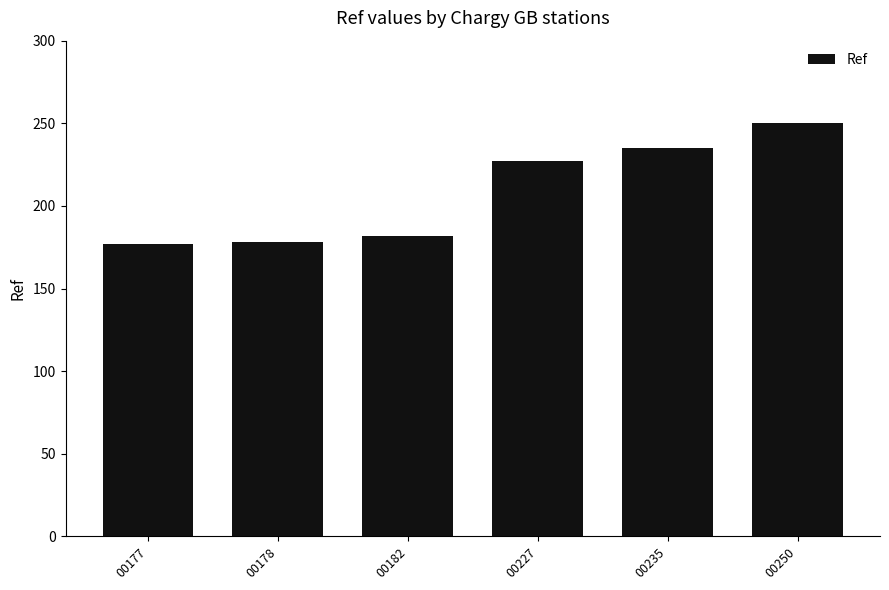

Where is the data nearest to the value 213?

00227